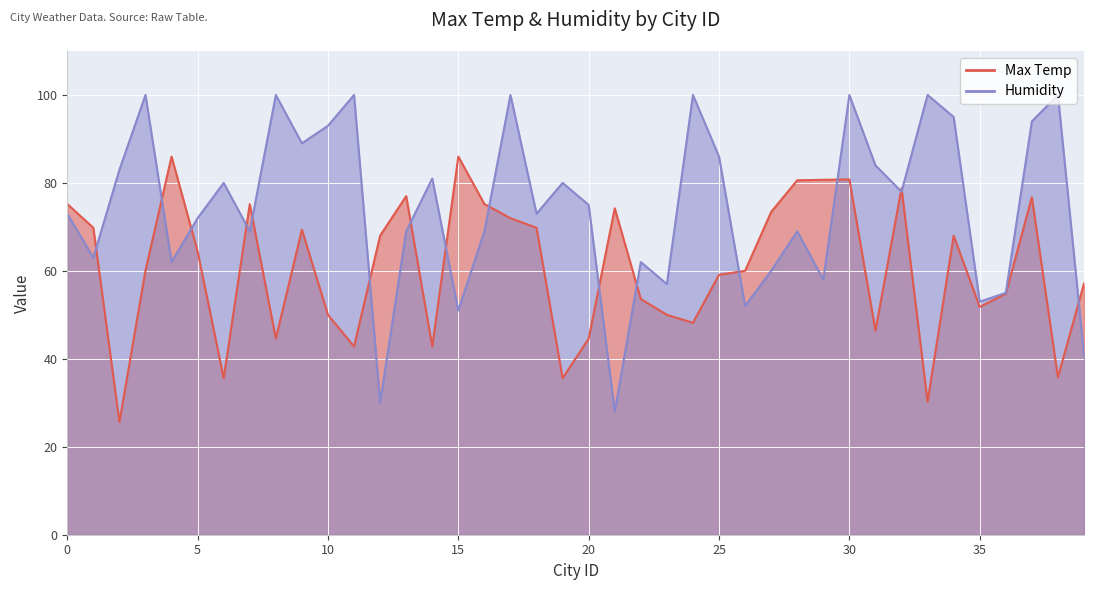

Is the value of Humidity at 15 greater than the value of Max Temp at 37?

No